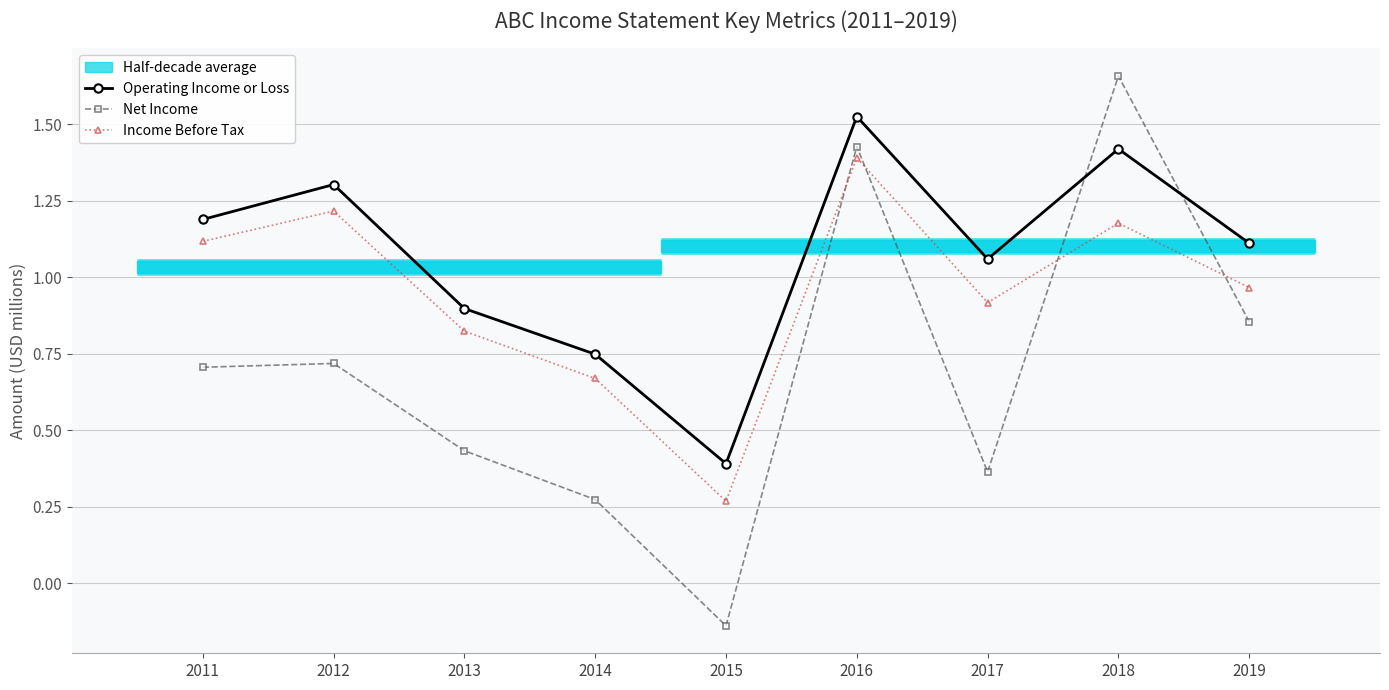

The value of Income Before Tax at 2019 is 1.7. True or false?

False